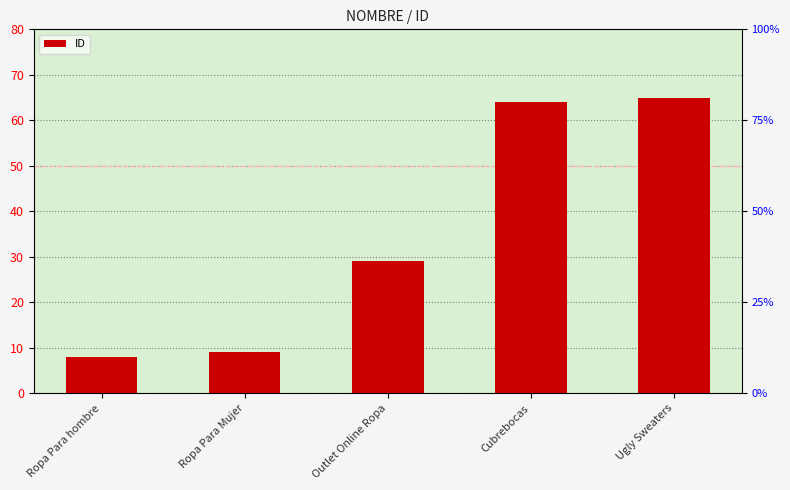

Are the bars grouped side by side (vs. stacked)?

No